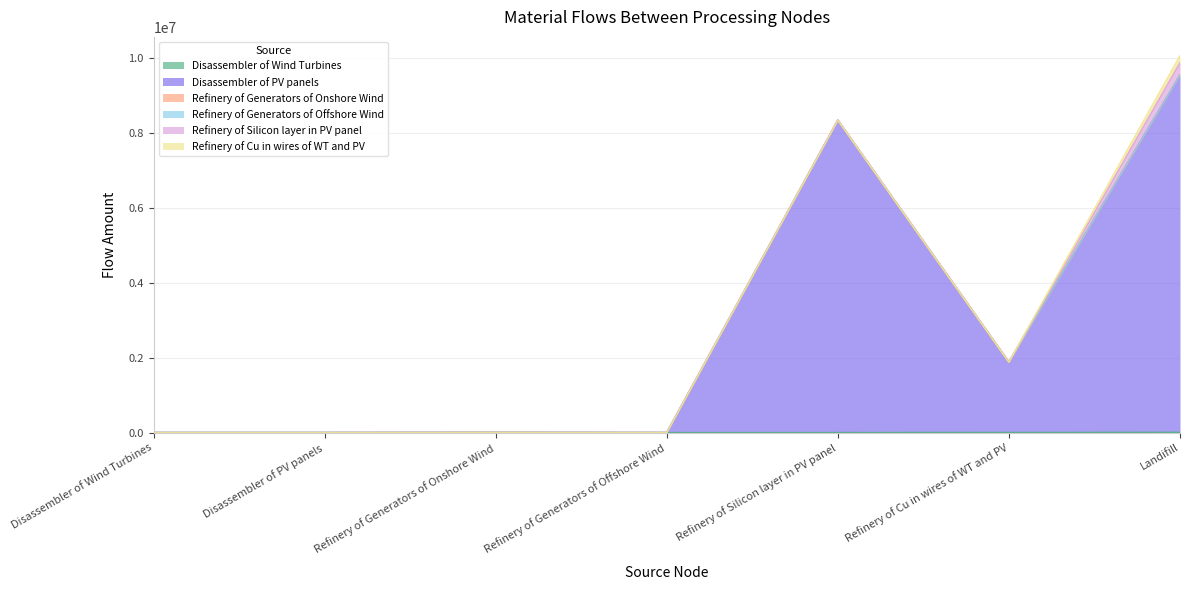

Is the value of Refinery of Silicon layer in PV panel at Landifill greater than the value of Disassembler of Wind Turbines at Disassembler of PV panels?

Yes